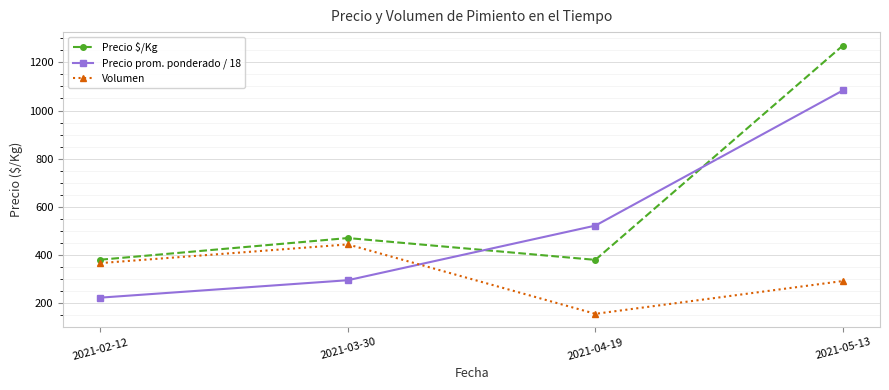

At which category is the sum across all series the highest?

2021-05-13